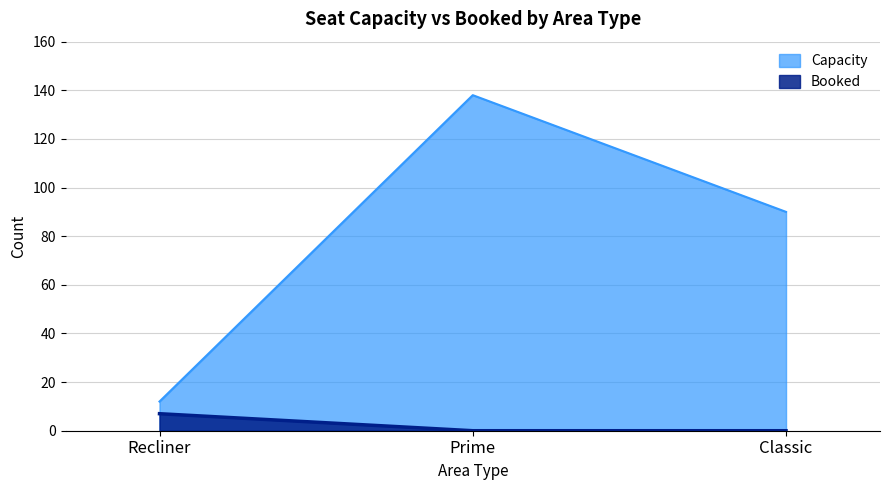

Count the number of data series in this chart.

2